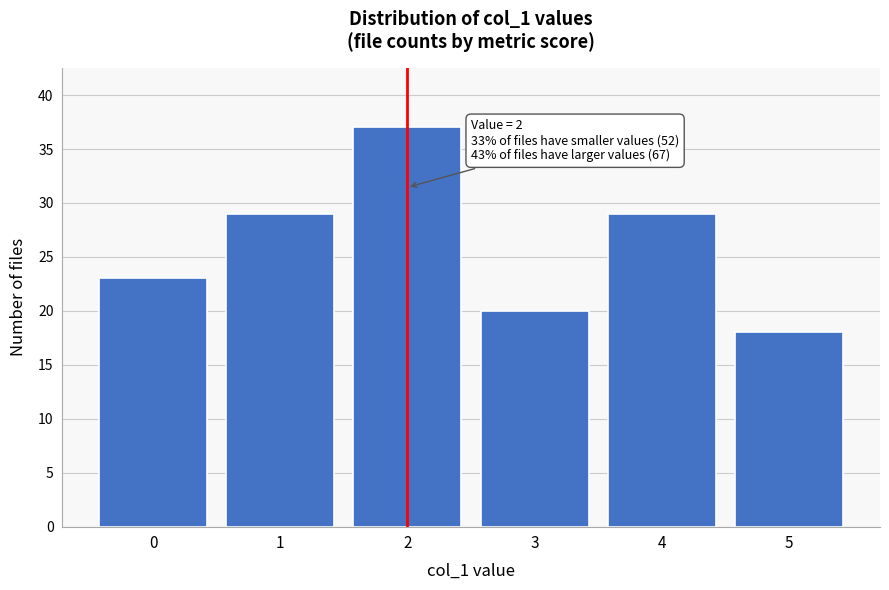

Reading right to left, extract all data points from this chart.

5=18	4=29	3=20	2=37	1=29	0=23